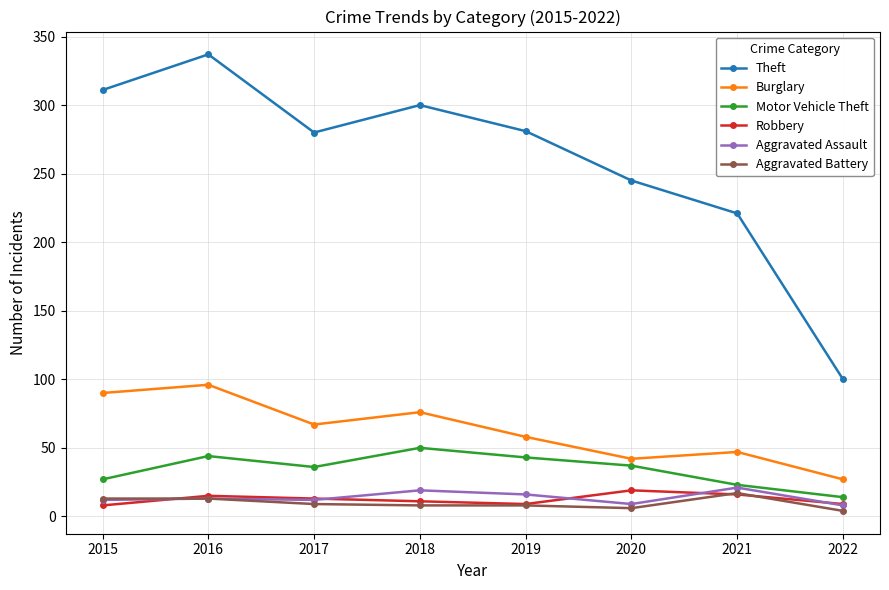

What are all the series names shown in the legend?

Theft, Burglary, Motor Vehicle Theft, Robbery, Aggravated Assault, Aggravated Battery